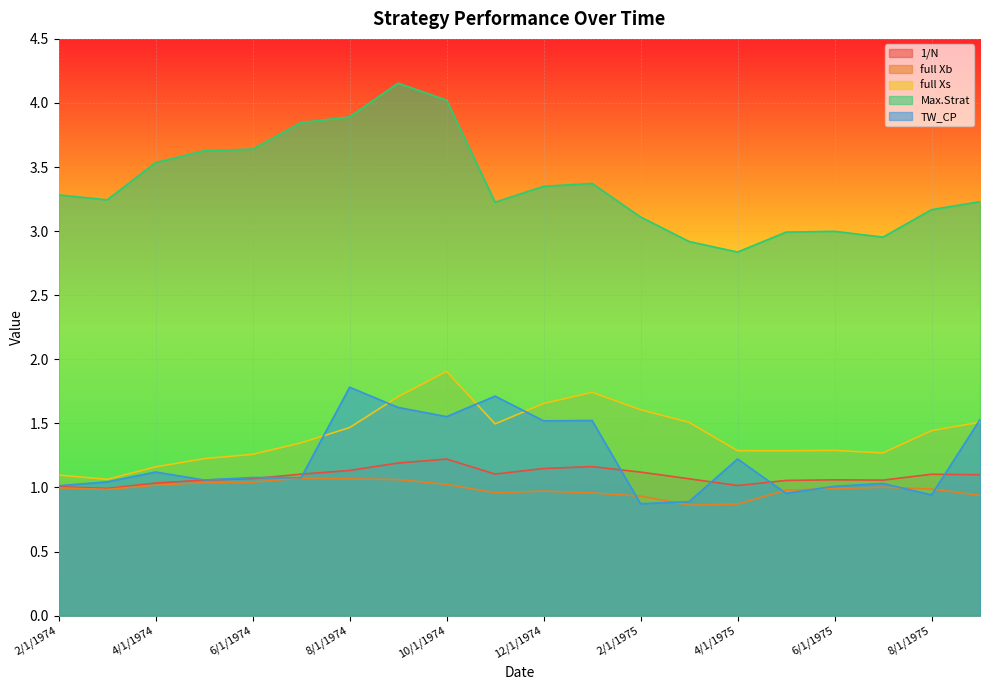

Where is Max.Strat nearest to the value 3?

6/1/1975